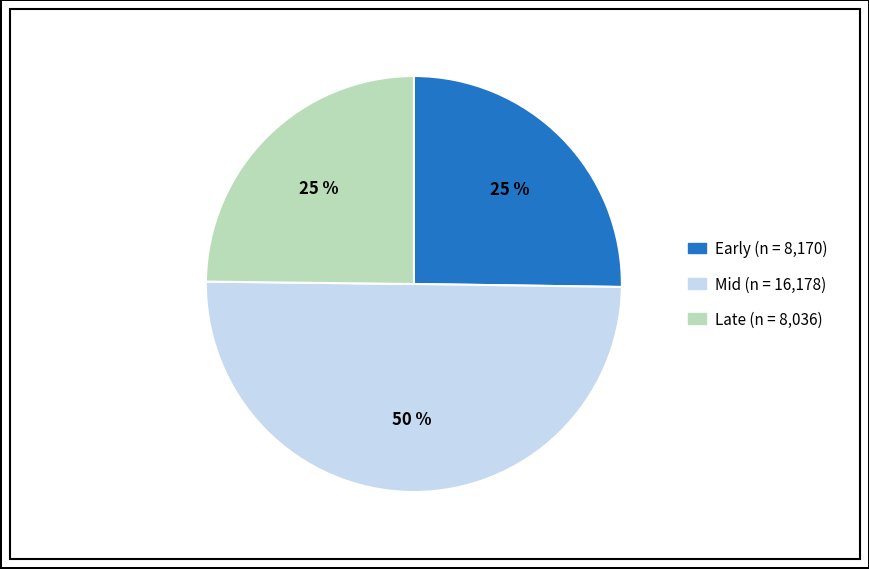

To the nearest percent, what is the average slice percentage?

33%